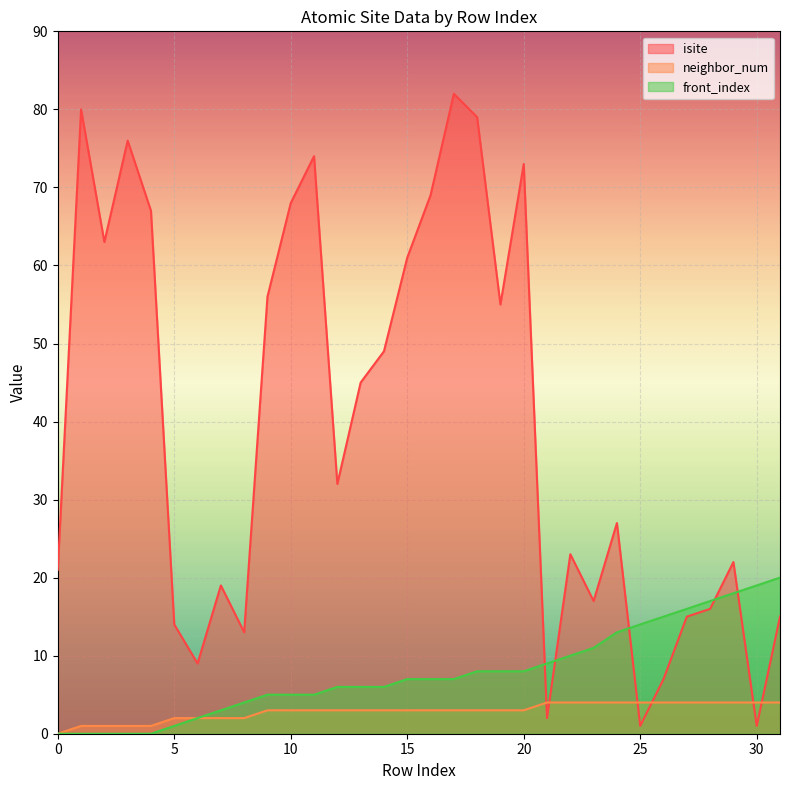

How many values in neighbor_num are above zero?

31